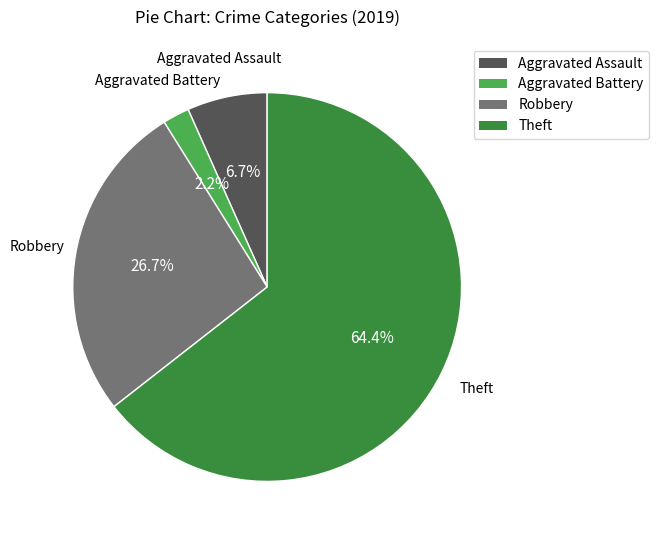

True or false: Theft accounts for 64% of the total.

True